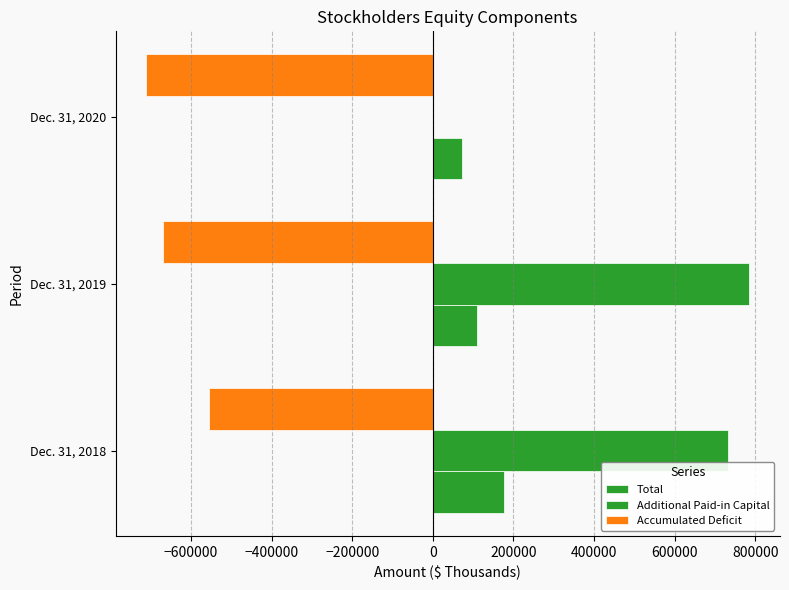

How many positive values does the Additional Paid-in Capital series have?

2